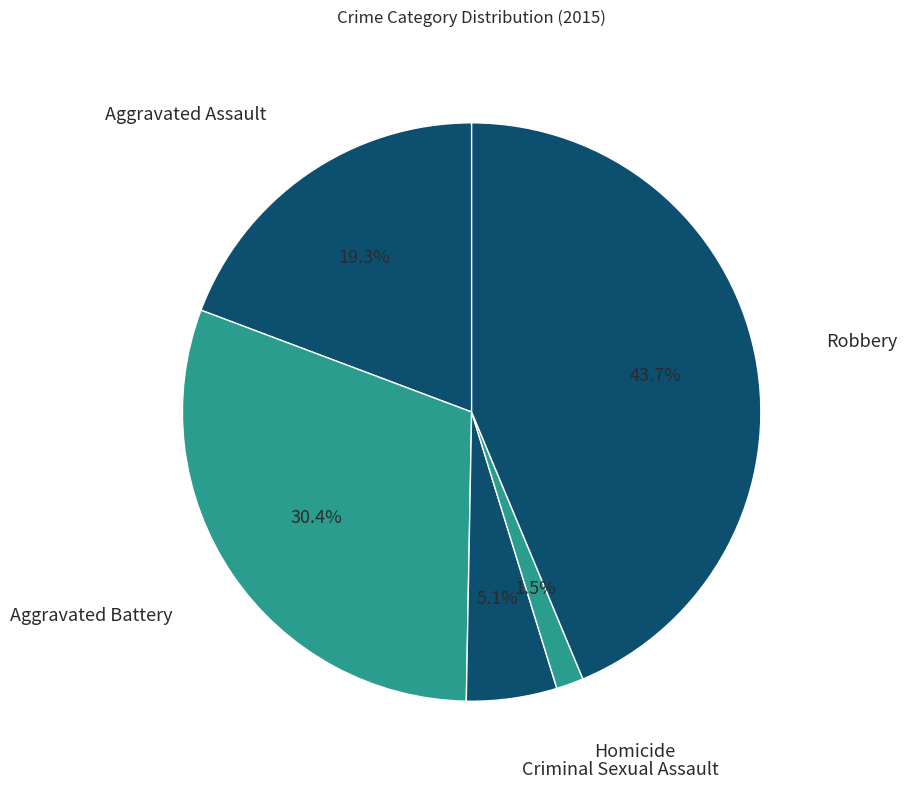

Rank the categories by value from highest to lowest.

Robbery, Aggravated Battery, Aggravated Assault, Criminal Sexual Assault, Homicide